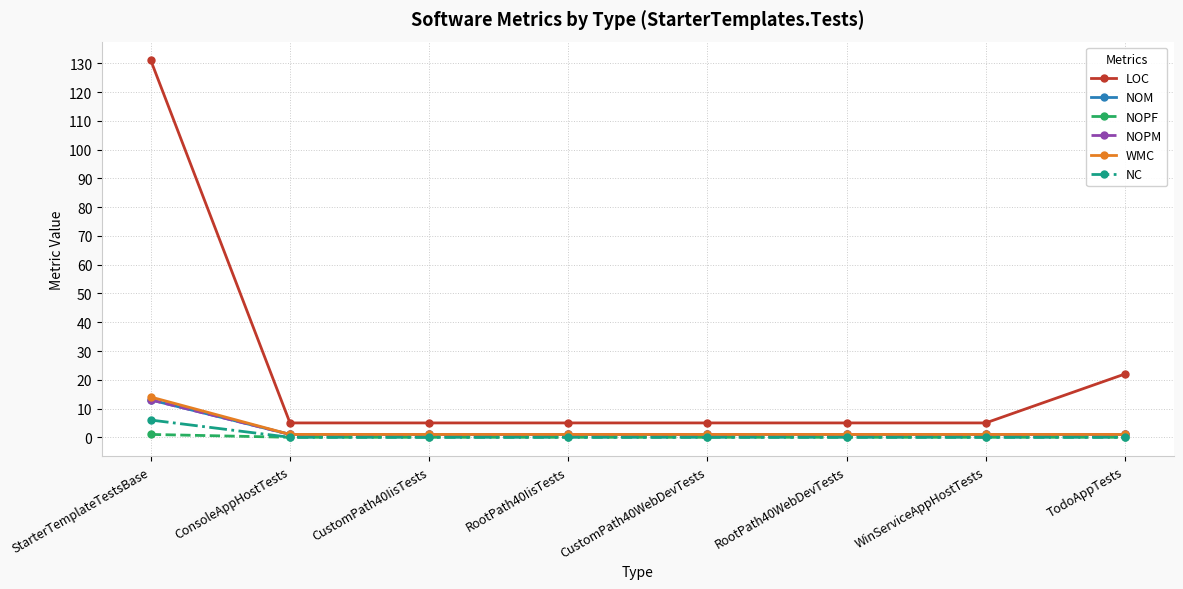

Is this an area chart (filled region under the line)?

No